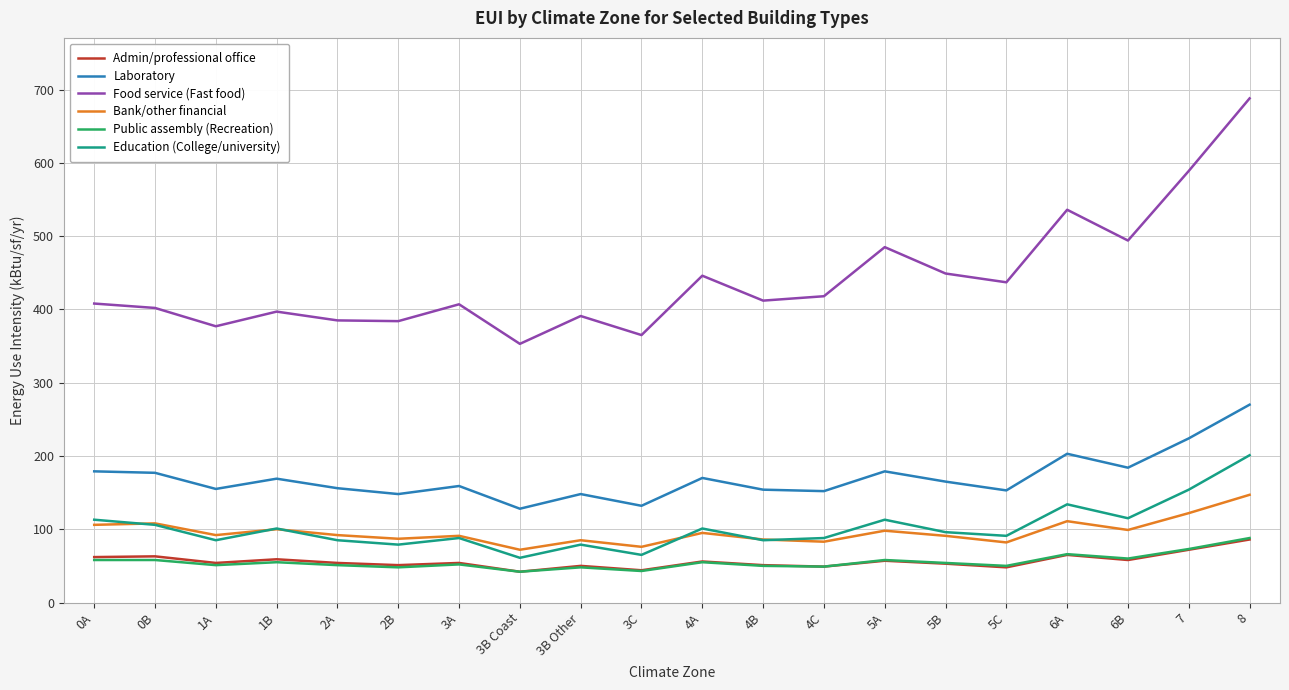

The value of Food service (Fast food) at 5B is 449. True or false?

True